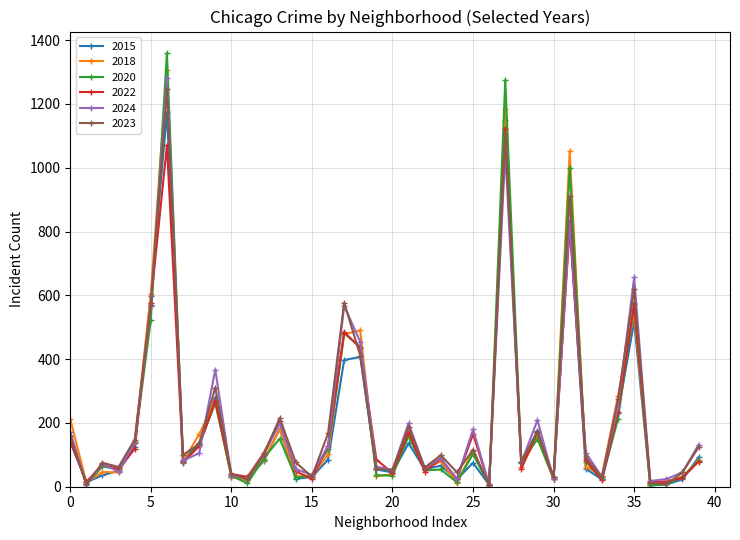

What is the lowest value of the 2022 series?

6